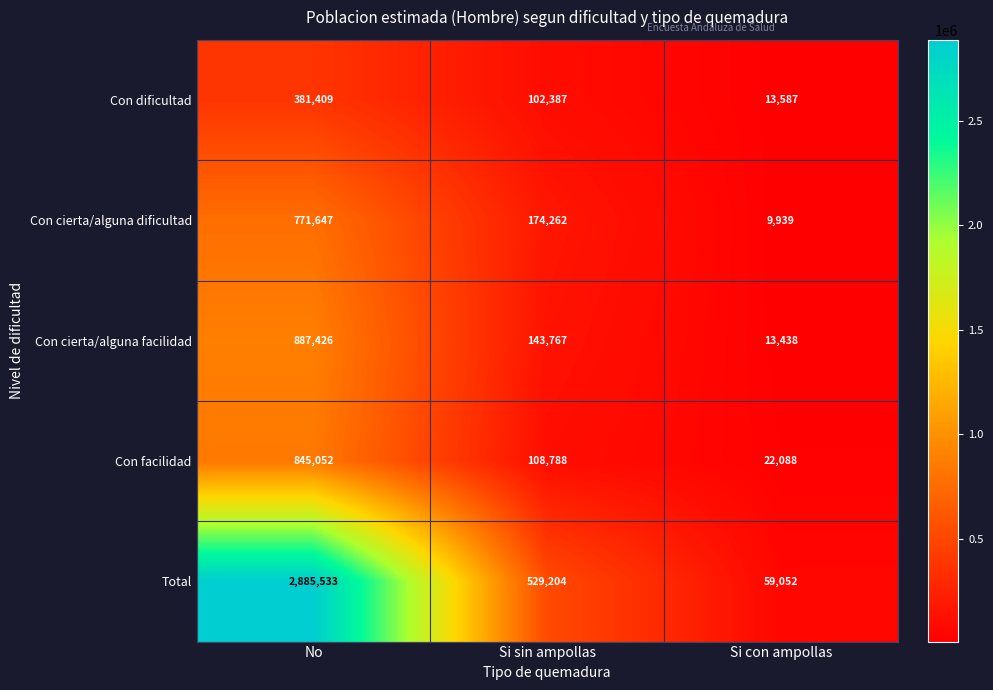

Which category has the lowest value across all series?

Si con ampollas